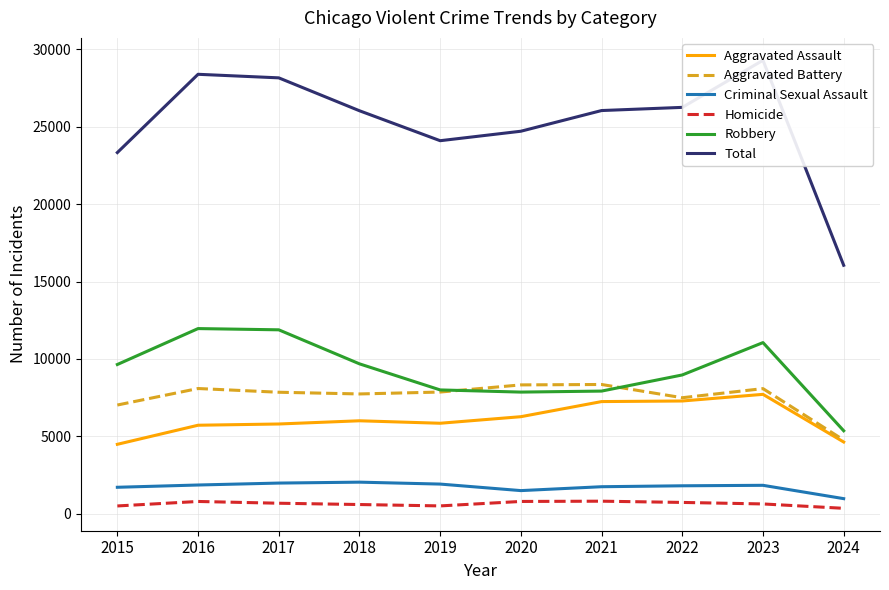

In Aggravated Battery, how many points are higher than both neighbors (excluding endpoints)?

3